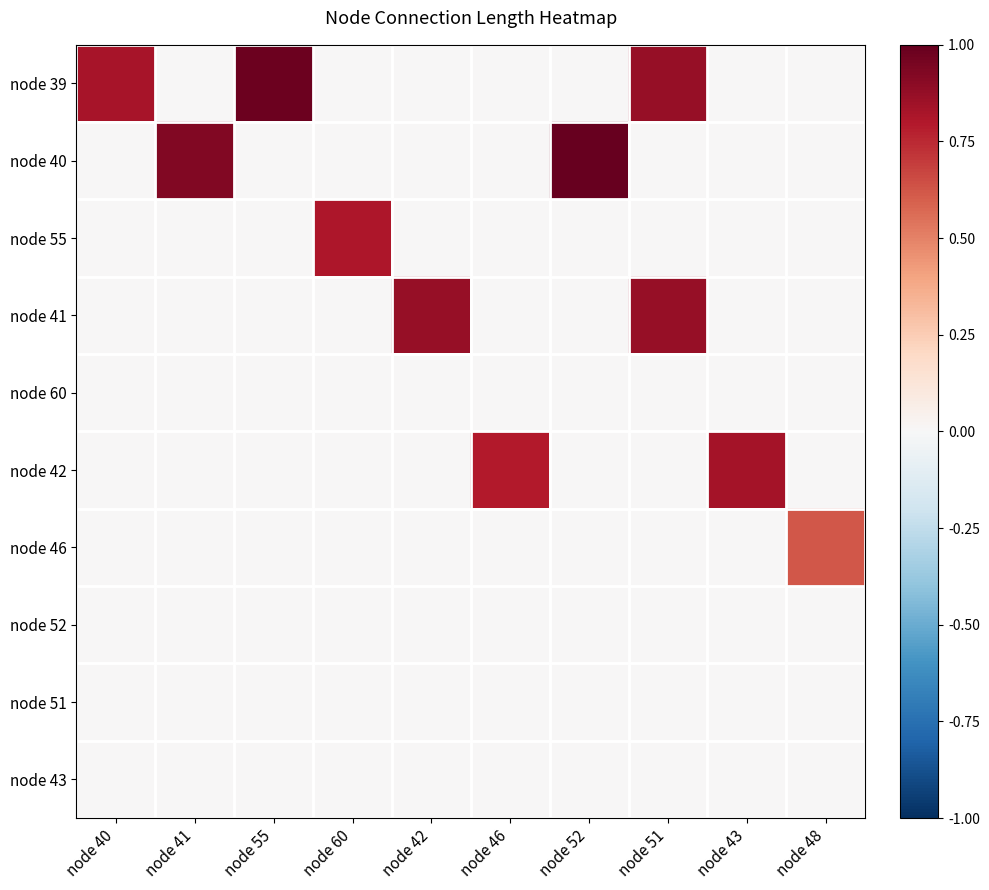

What is the total value across all series at node 60?

0.8